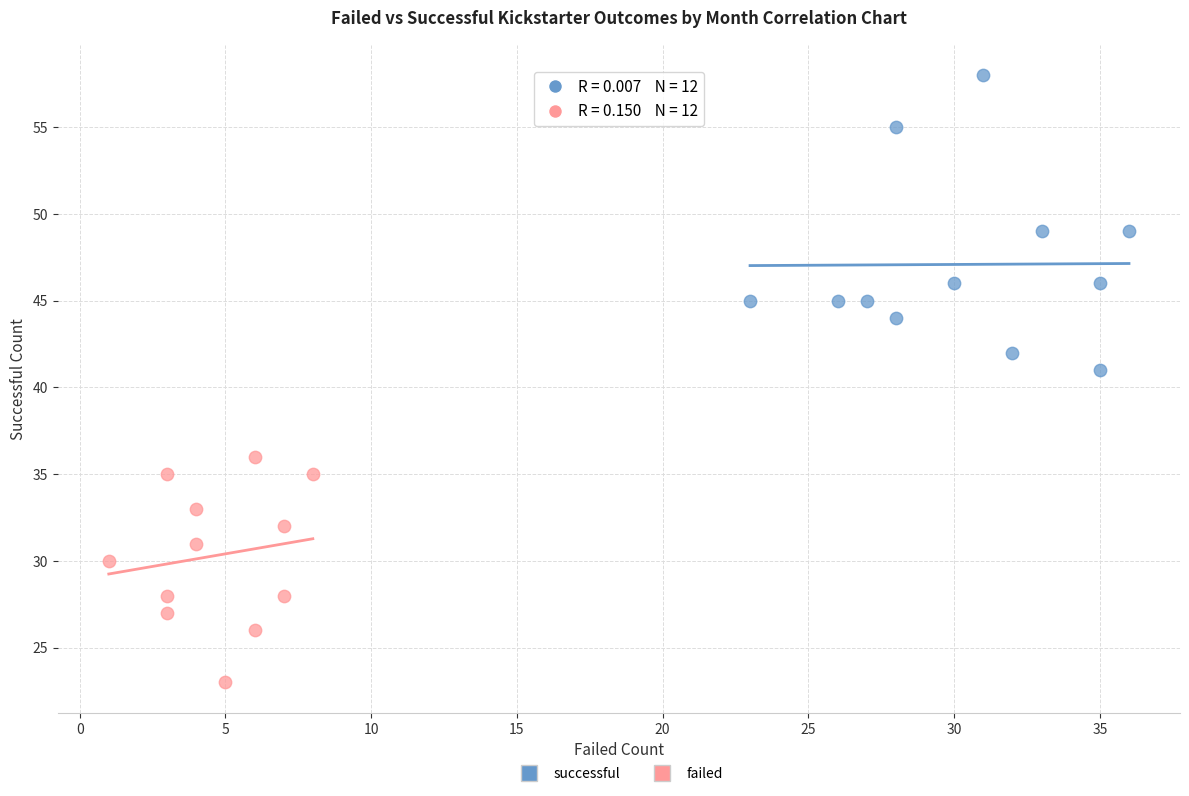

What are all the series names shown in the legend?

successful, failed